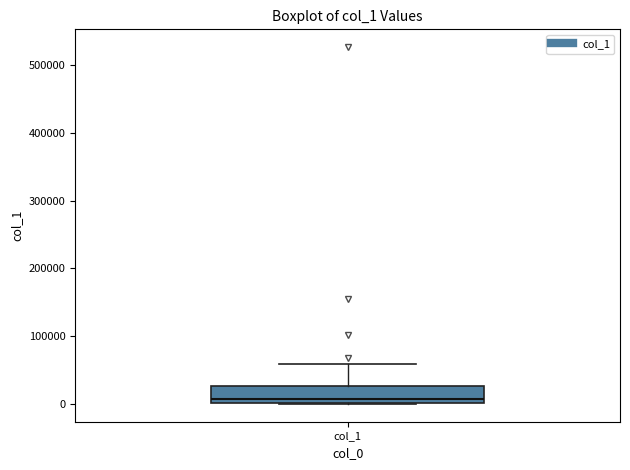

Transcribe this box plot: give where the median line is, the range the box spans, and where the two whiskers end, as read against the y-axis. The values are not printed on the chart, so give them approximately, as read against the axis.

median 10000, box 0 to 30000, whiskers 0 to 60000